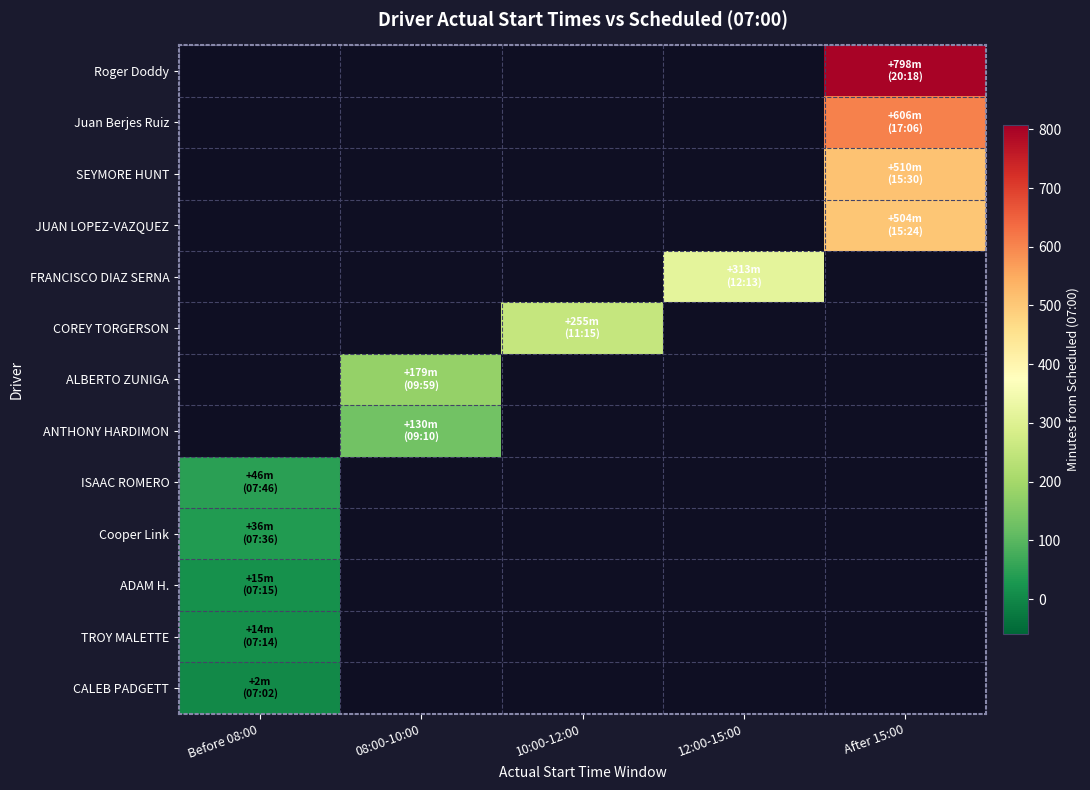

Which category has the lowest value in the Roger Doddy series?

Before 08:00